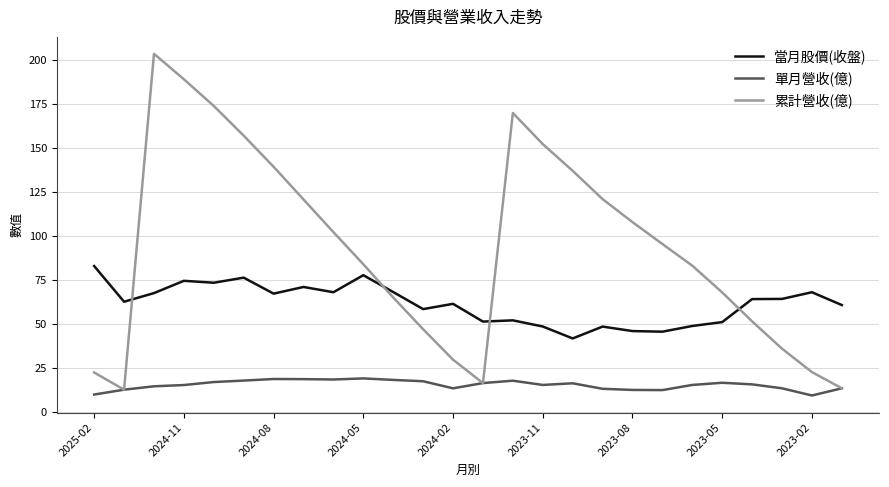

Which series has the largest total across all categories?

累計營收(億)